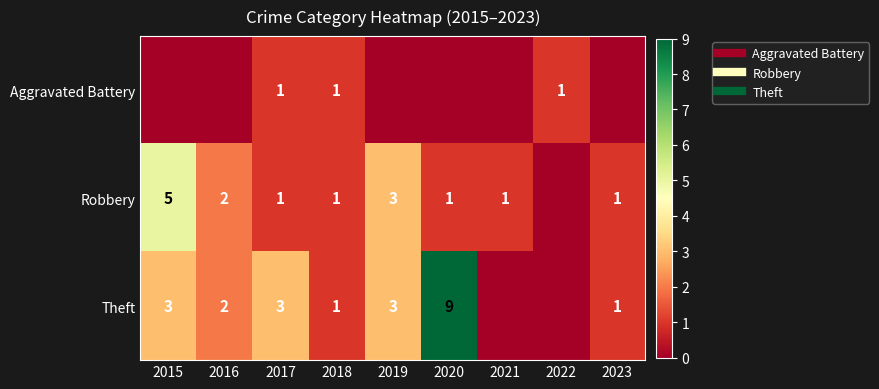

Which has a higher value, 2019 or 2021?

2019